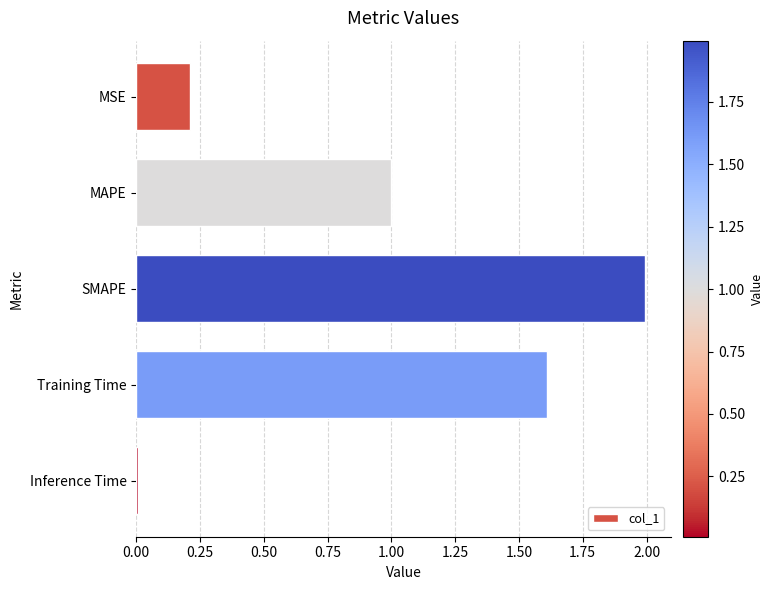

Does the chart contain stacked bars?

No